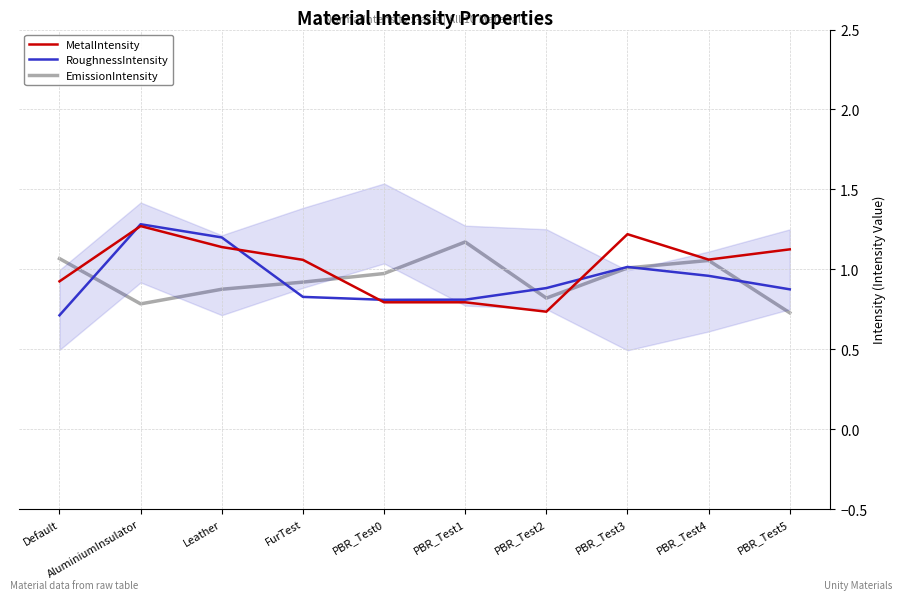

True or false: MetalIntensity has a value of 0.7 at PBR_Test3.

False